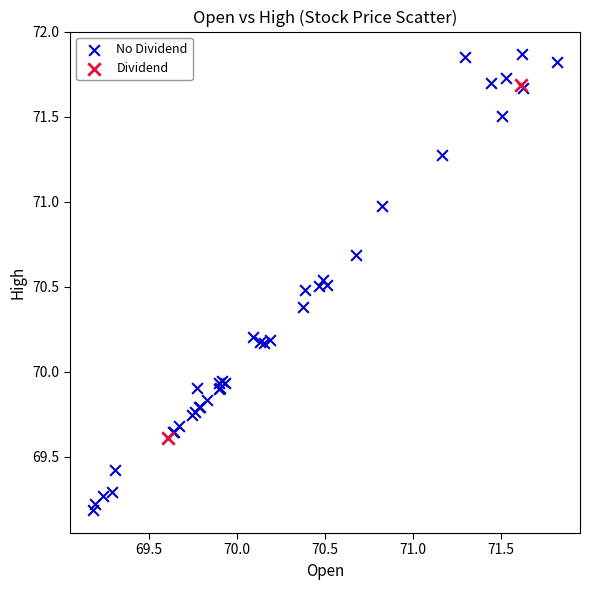

Which series has the widest spread of Y values?

No Dividend